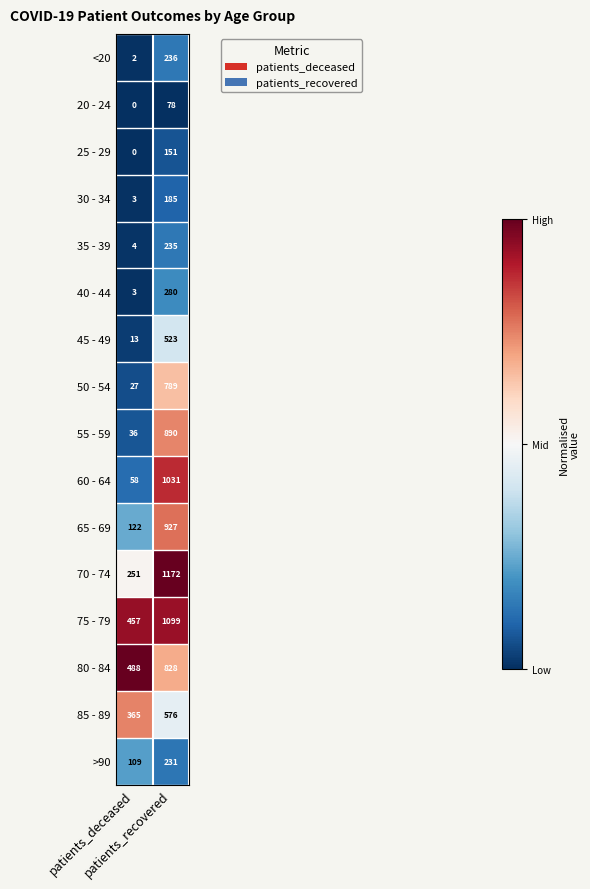

At which category is the sum across all series the highest?

patients_recovered